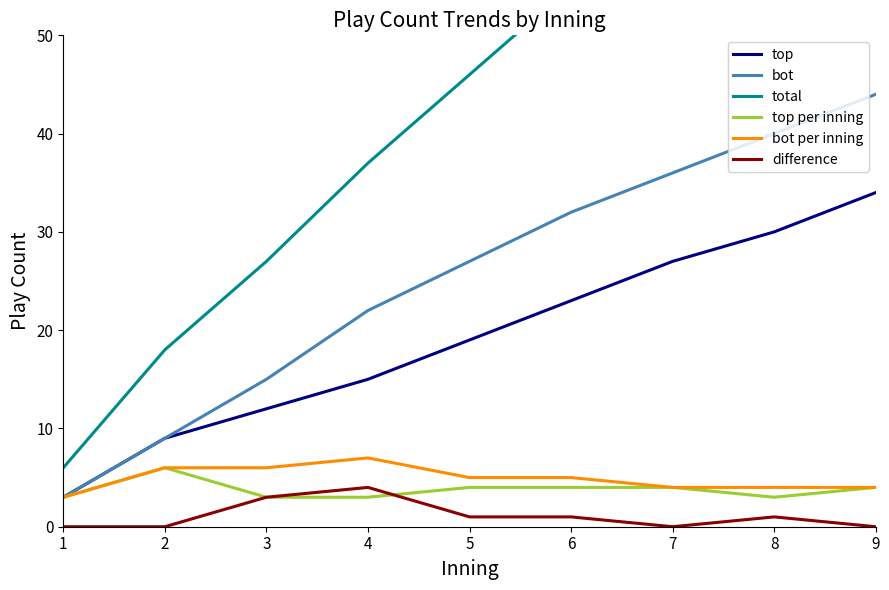

At which label does top first exceed 19?

6